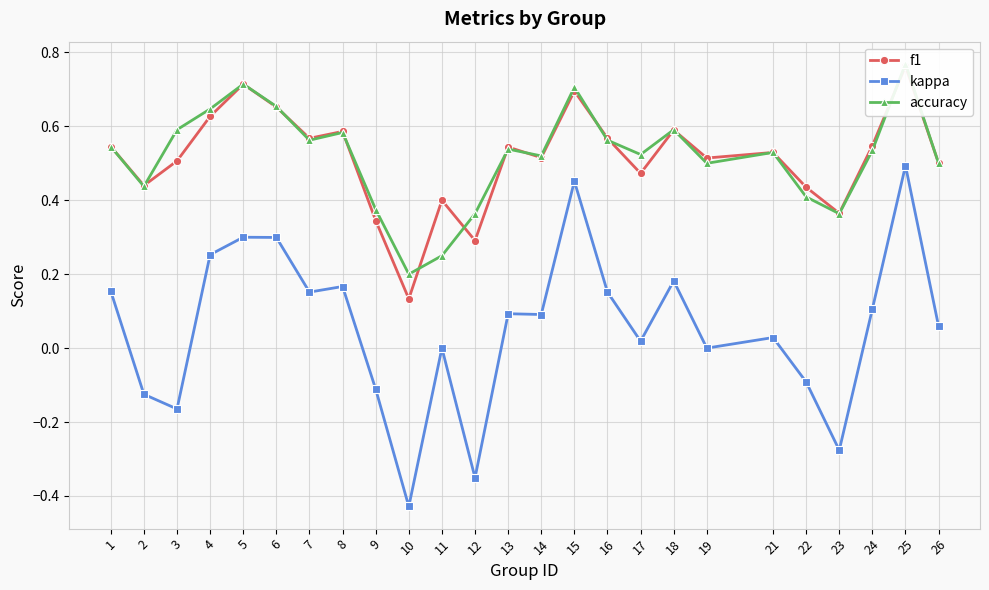

Is it true that accuracy equals 0.5 at 19?

True